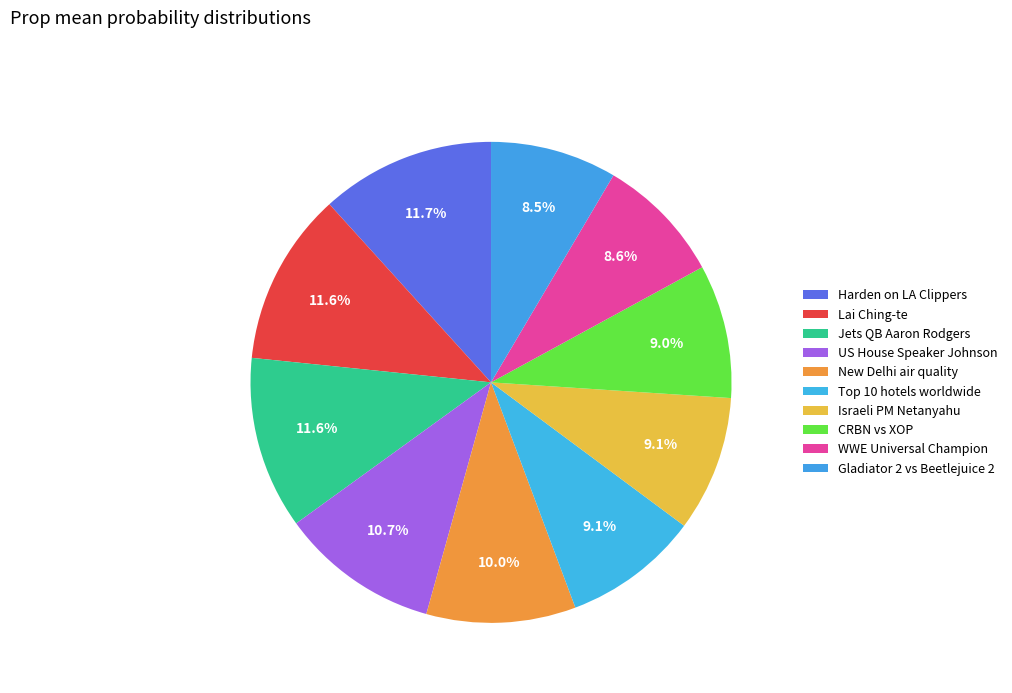

What is the largest slice in the pie chart?

Harden on LA Clippers